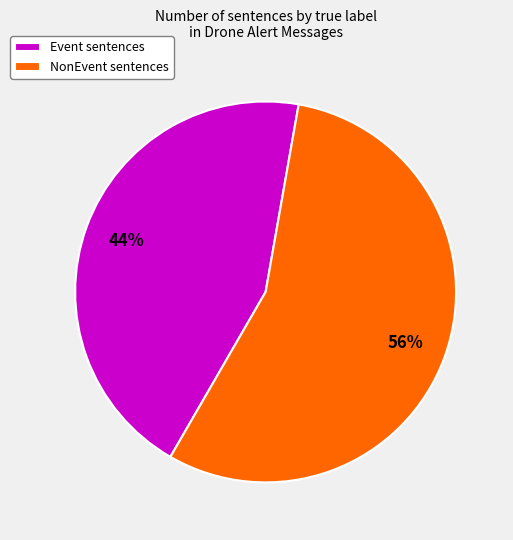

Rank the categories by value from highest to lowest.

NonEvent sentences, Event sentences